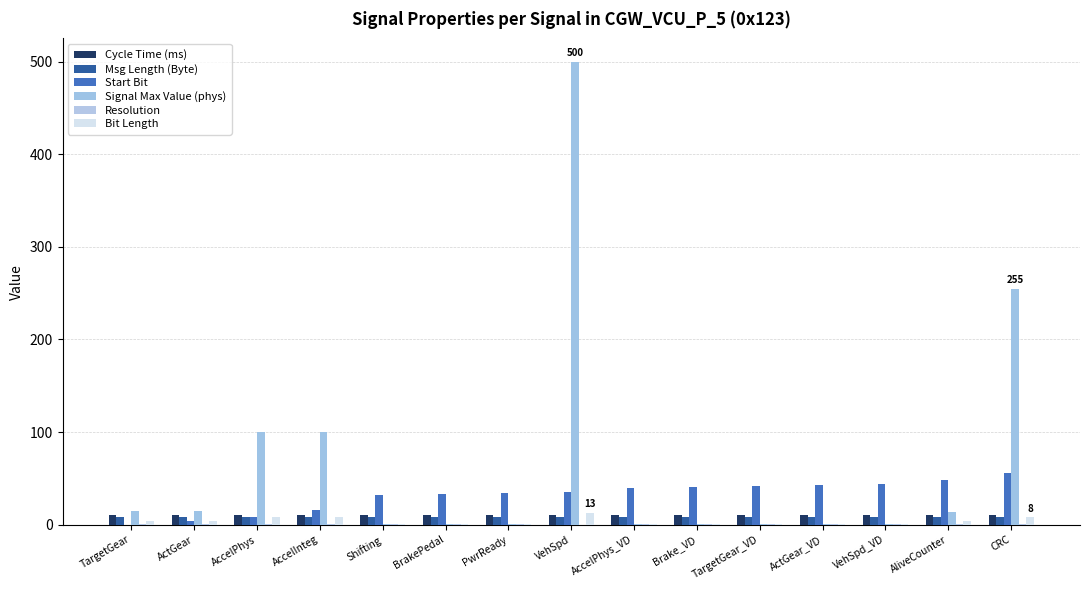

What is the greatest value displayed?

500.0